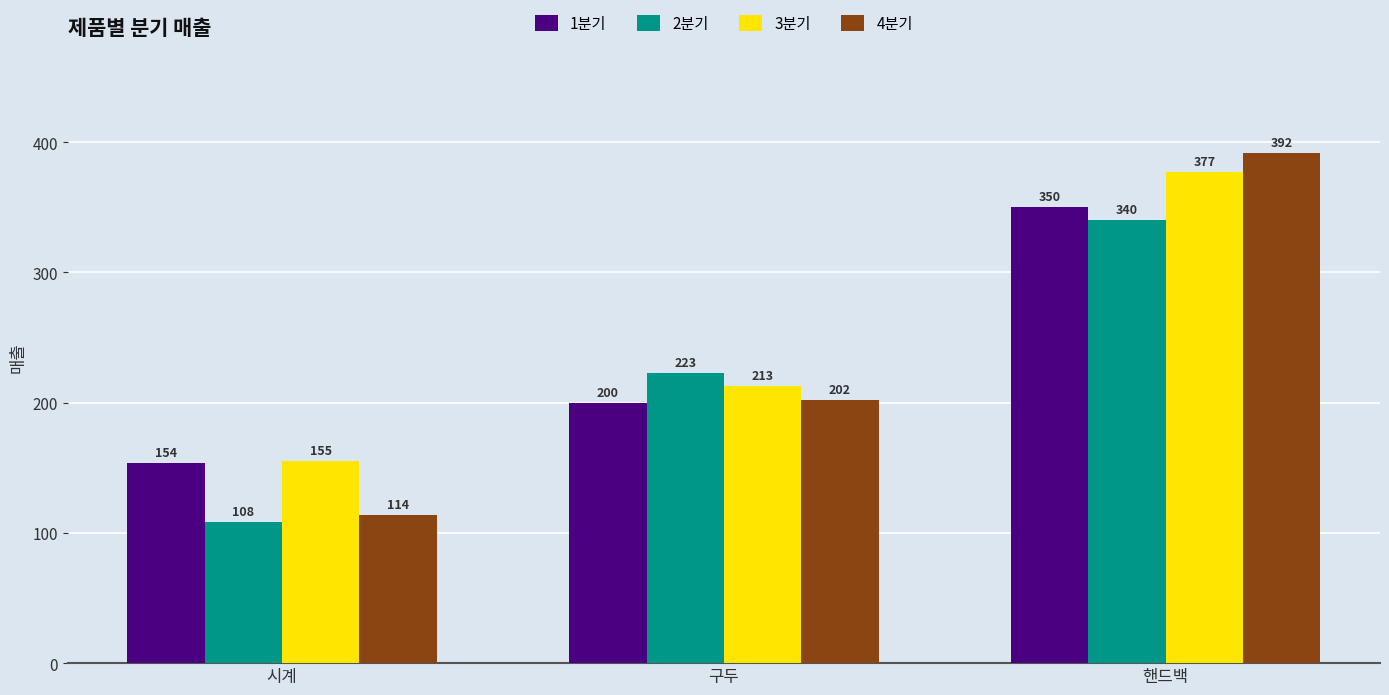

Which series has the widest spread of values?

4분기